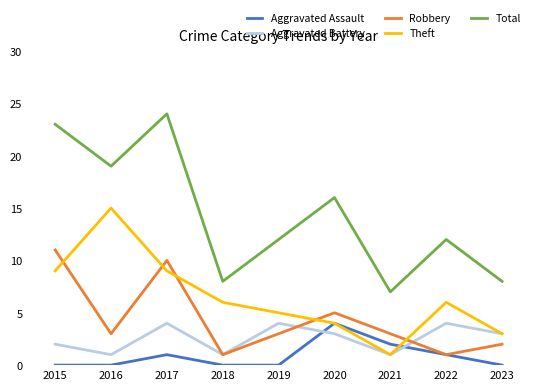

Reading left to right, what are all the values shown in this chart?

Aggravated Assault: 2015=0	2016=0	2017=1	2018=0	2019=0	2020=4	2021=2	2022=1	2023=0
Aggravated Battery: 2015=2	2016=1	2017=4	2018=1	2019=4	2020=3	2021=1	2022=4	2023=3
Robbery: 2015=11	2016=3	2017=10	2018=1	2019=3	2020=5	2021=3	2022=1	2023=2
Theft: 2015=9	2016=15	2017=9	2018=6	2019=5	2020=4	2021=1	2022=6	2023=3
Total: 2015=23	2016=19	2017=24	2018=8	2019=12	2020=16	2021=7	2022=12	2023=8